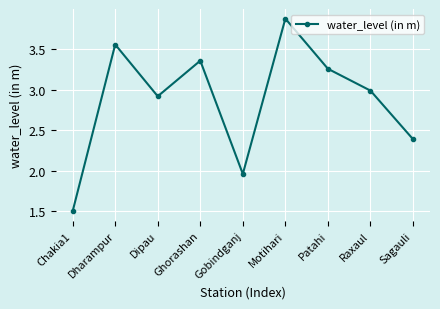

What is the smallest value displayed?

1.5